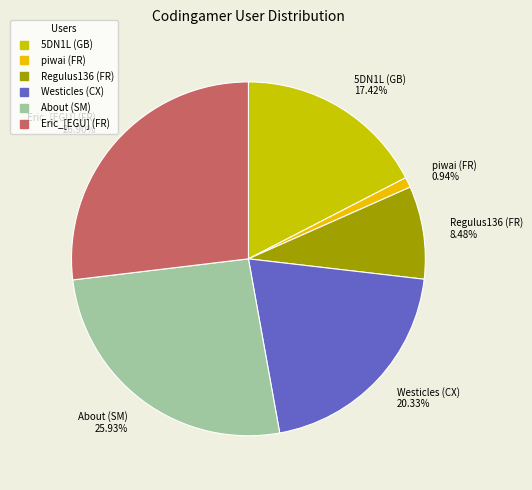

Rank the categories by value from lowest to highest.

piwai (FR), Regulus136 (FR), 5DN1L (GB), Westicles (CX), About (SM), Eric_[EGU] (FR)